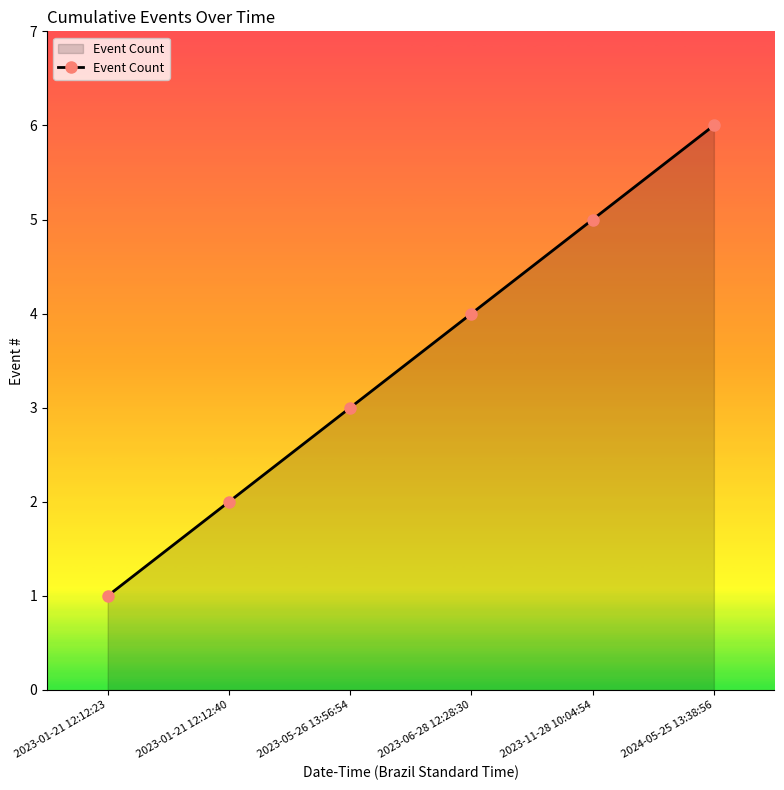

Reading right to left, list all the values displayed in this chart.

2024-05-25 13:38:56=6	2023-11-28 10:04:54=5	2023-06-28 12:28:30=4	2023-05-26 13:56:54=3	2023-01-21 12:12:40=2	2023-01-21 12:12:23=1